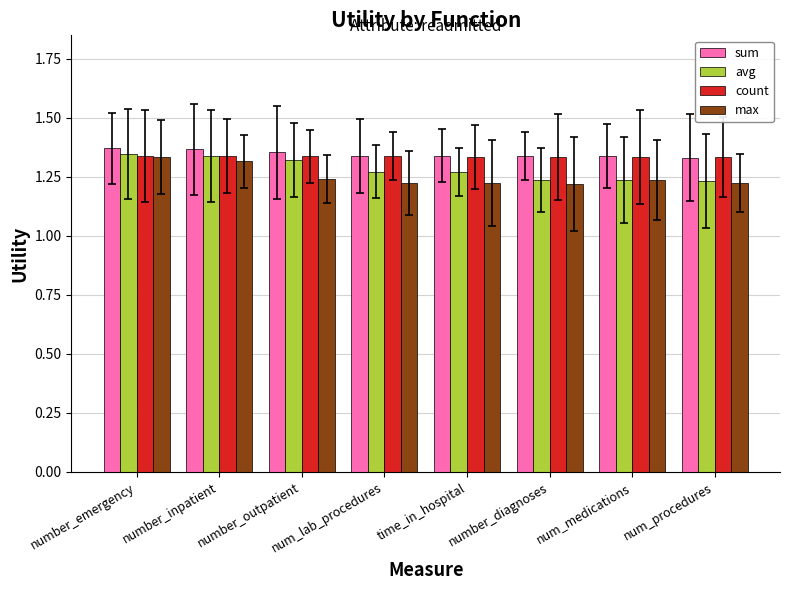

How many sum values are between 1 and 2?

8